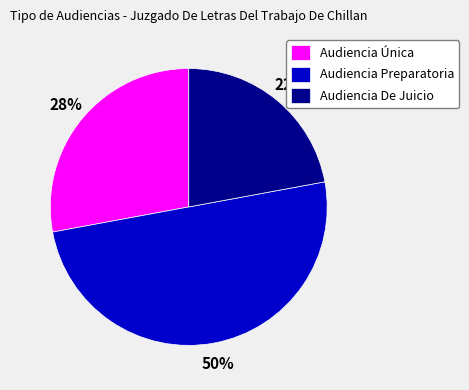

True or false: Audiencia Única accounts for 28% of the total.

True